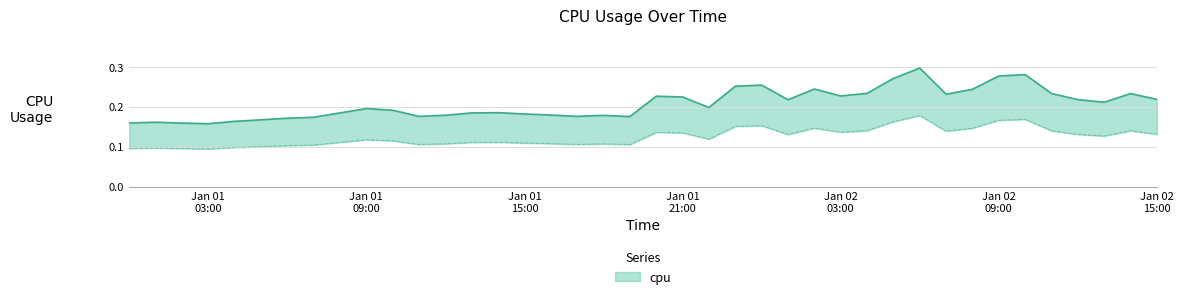

What is the difference between the second highest and second lowest values?

0.1